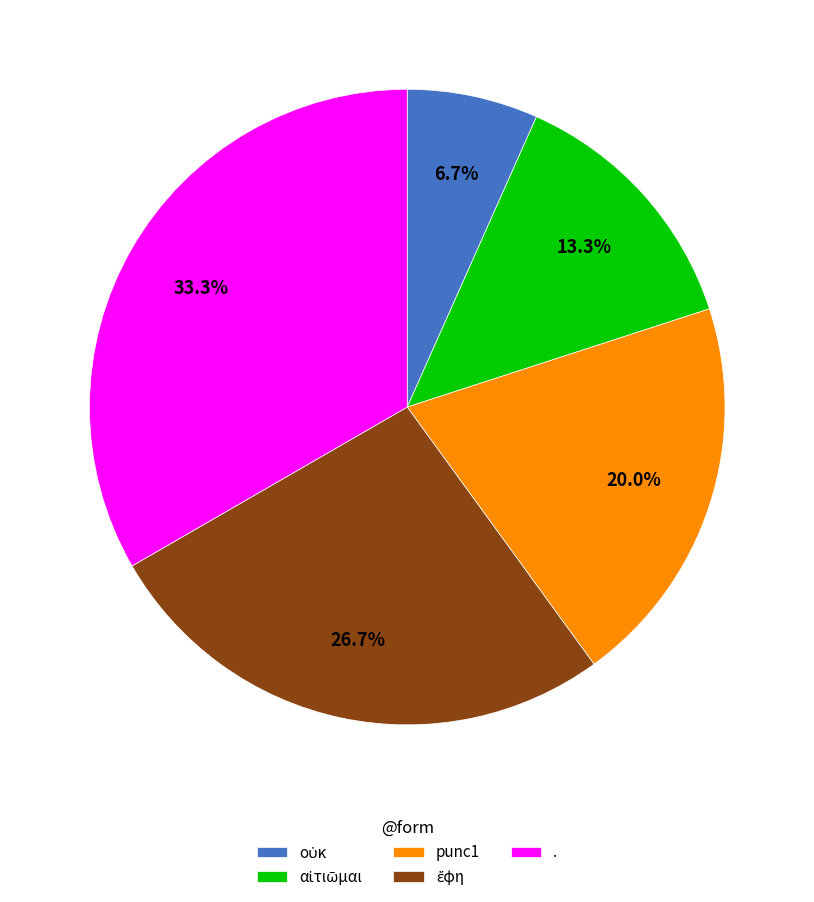

The . slice represents 33% of the pie. True or false?

True